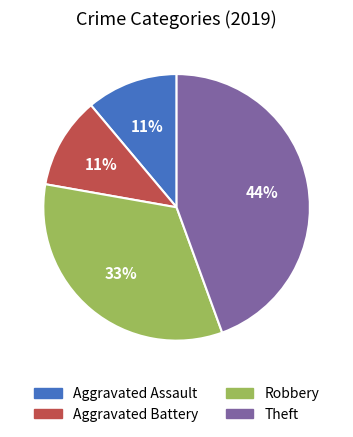

To the nearest percent, what portion does Theft represent?

44%